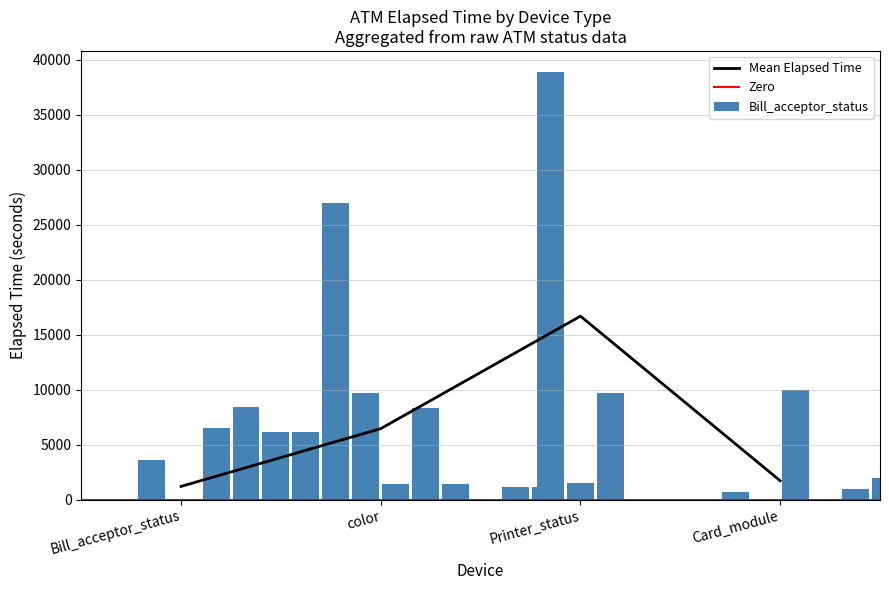

What is the label of the 4th bar from the left?

Bill_acceptor_status